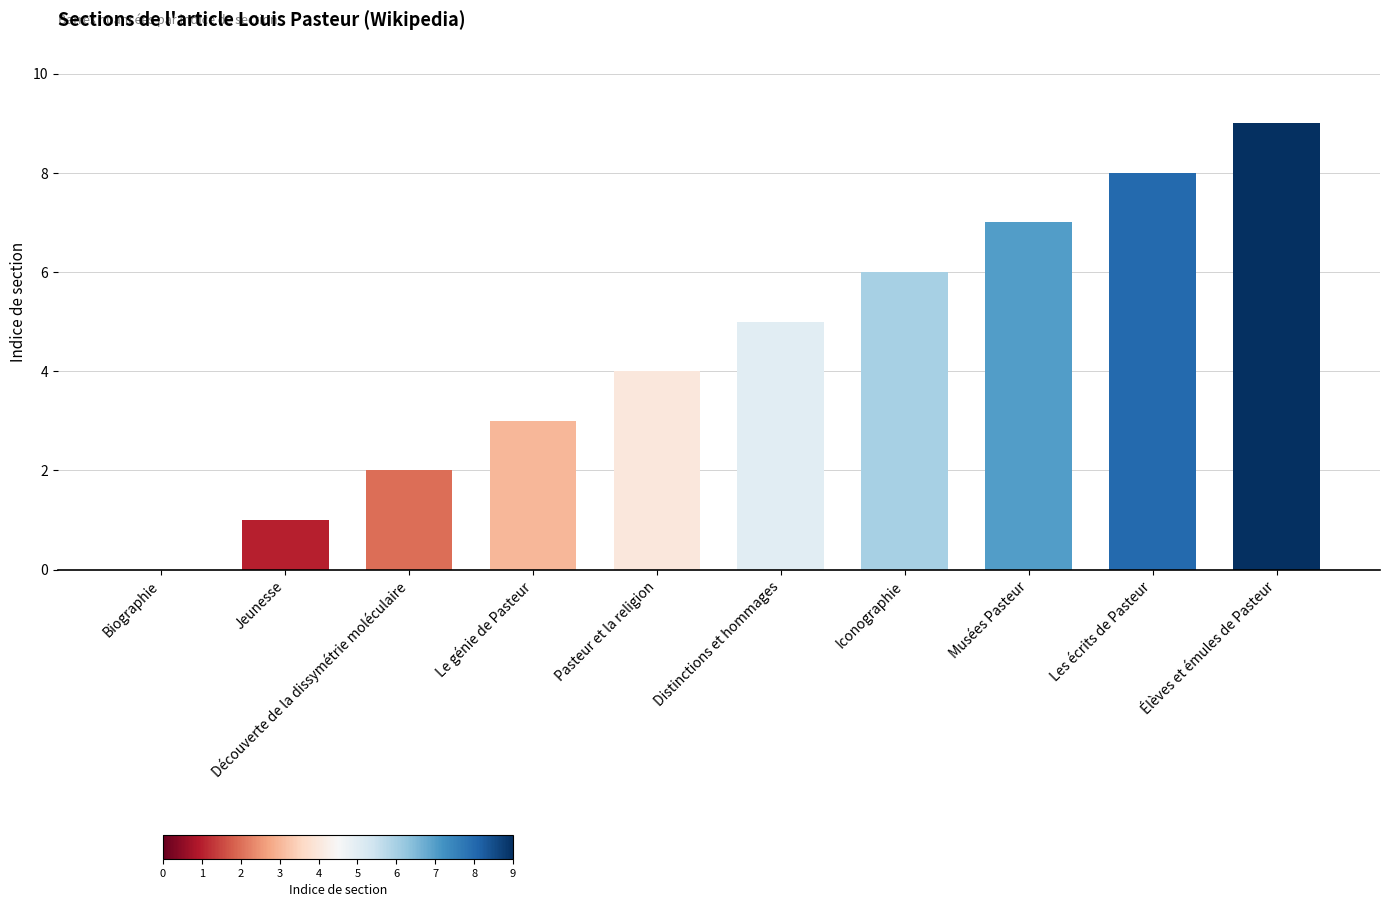

What is the approximate value at Musées Pasteur?

7